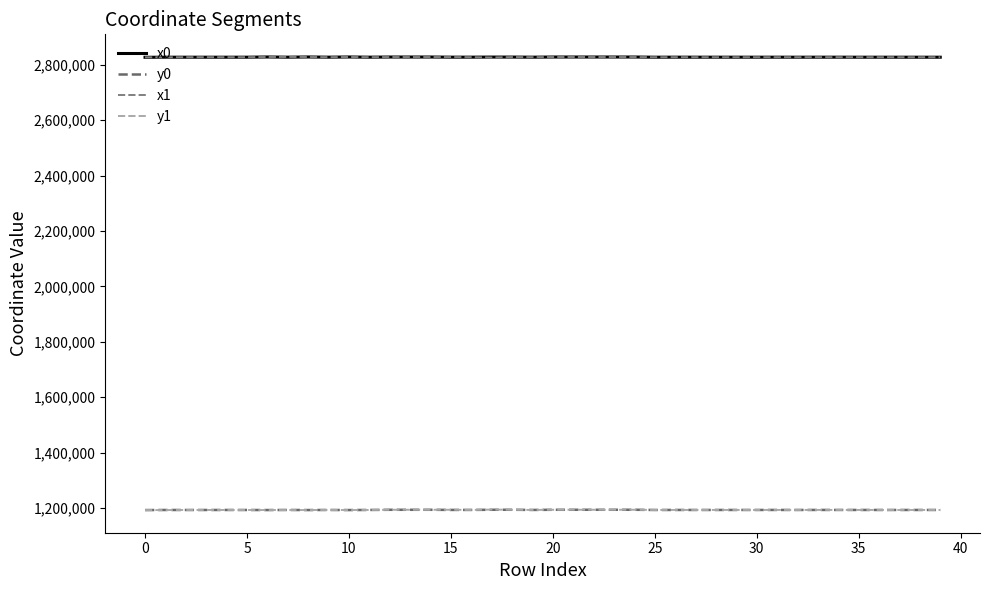

What is the average value of the y1 series?

1193418.9